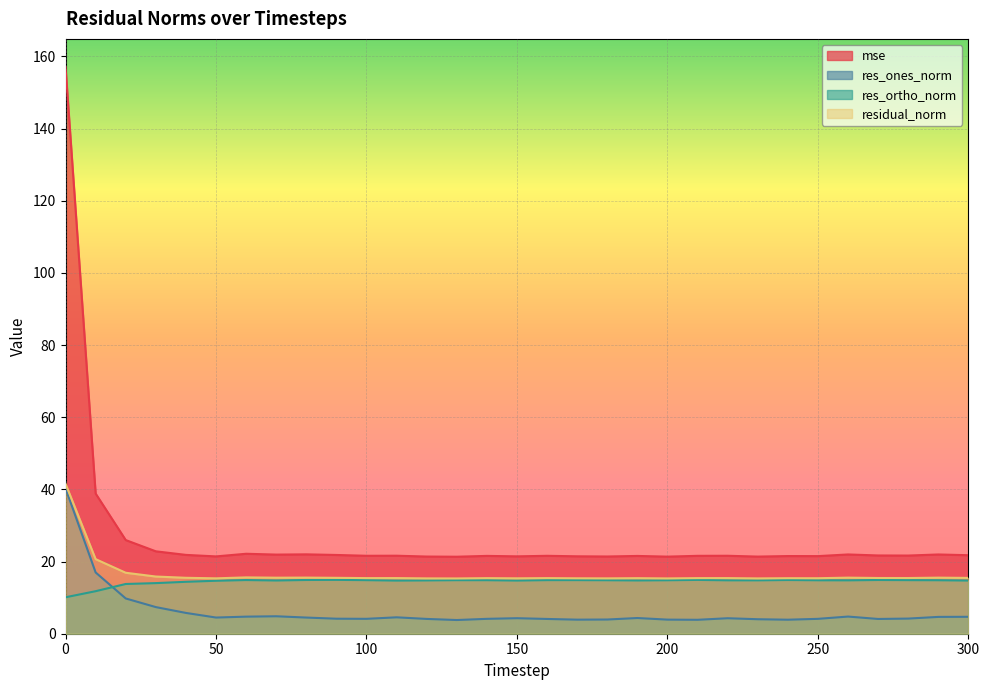

Which category has the lowest value in the residual_norm series?

130